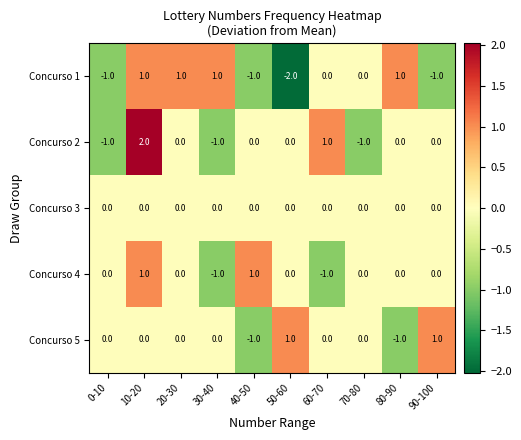

The Concurso 3 series shows 0 at 20-30. True or false?

True